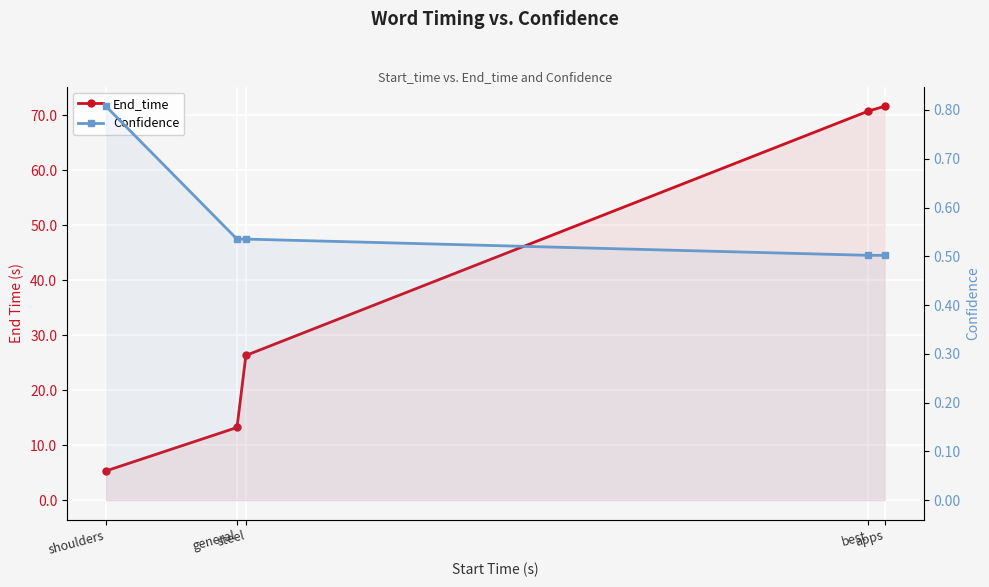

True or false: Confidence and End_time intersect in this chart.

False